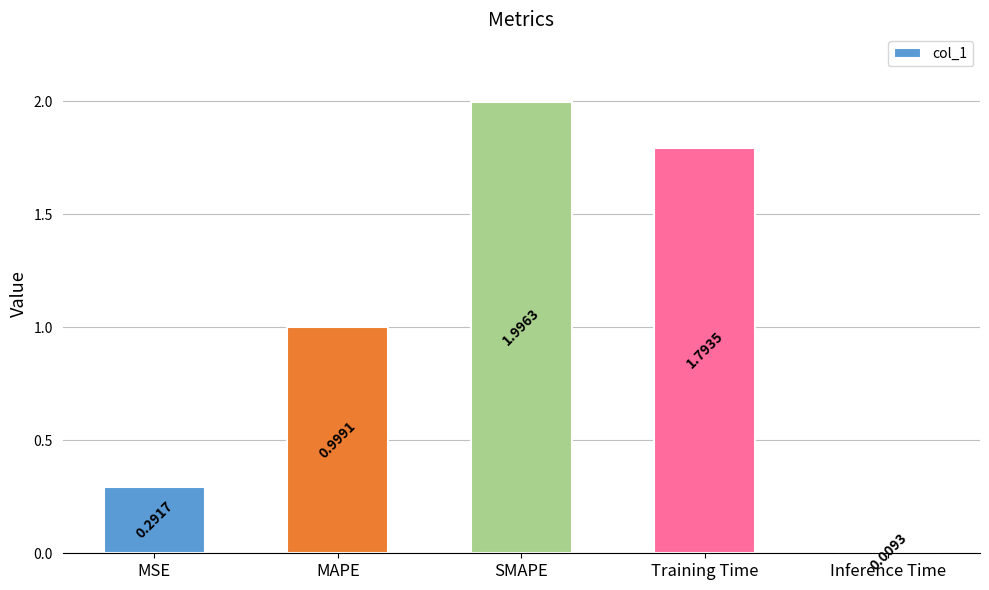

Is it true that the value at Training Time is 2.9?

False